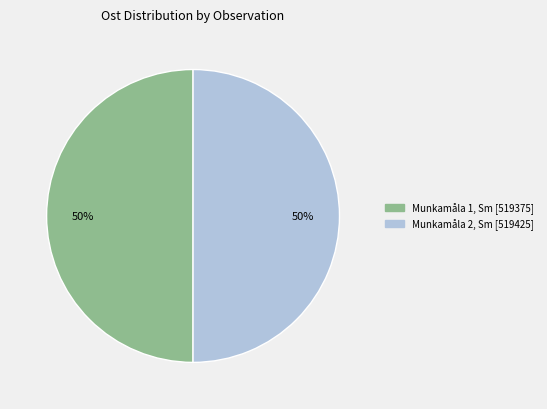

To the nearest percent, what is the average slice percentage?

50%